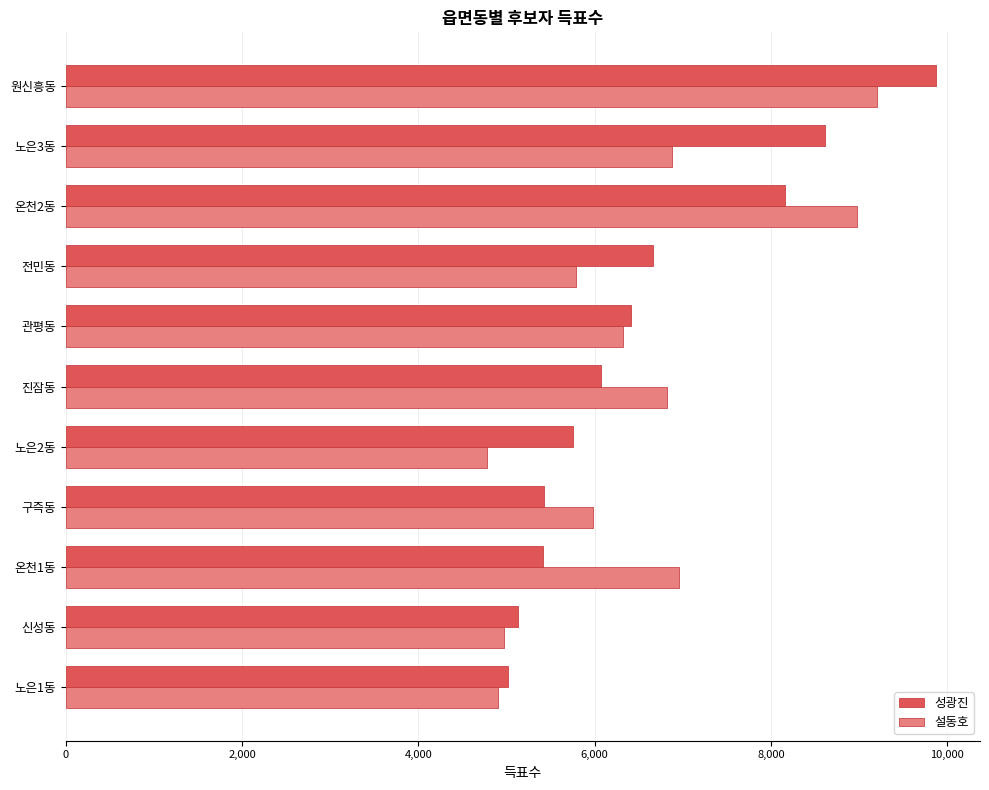

True or false: 성광진 has a value of 9876 at 원신흥동.

True